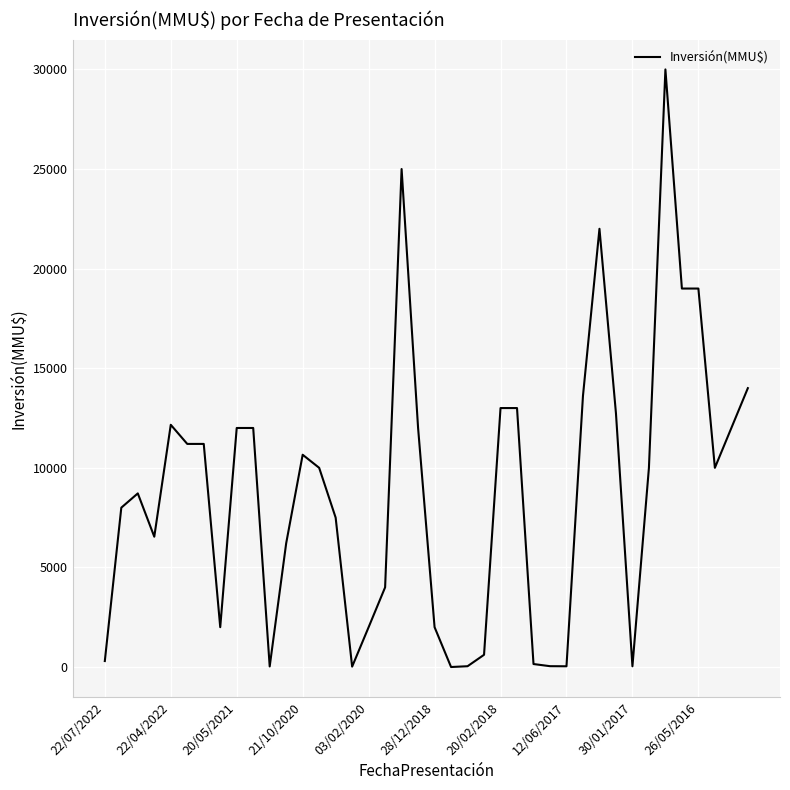

What is the maximum value shown in the chart?

30000